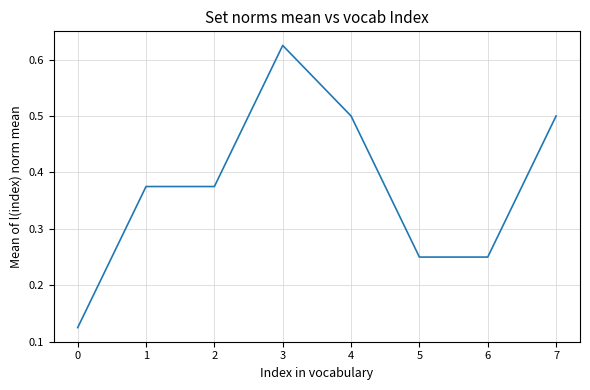

The value at 4 is 0.3. True or false?

False